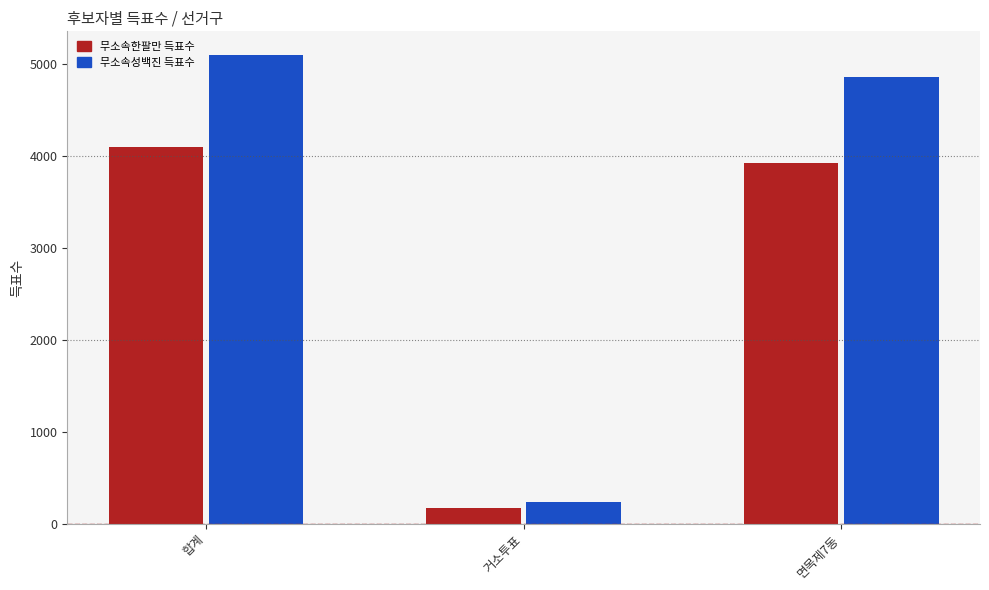

Reading left to right, what are all the values shown in this chart?

무소속한팔만: 합계=4097	거소투표=172	면목제7동=3924
무소속성백진: 합계=5101	거소투표=235	면목제7동=4862